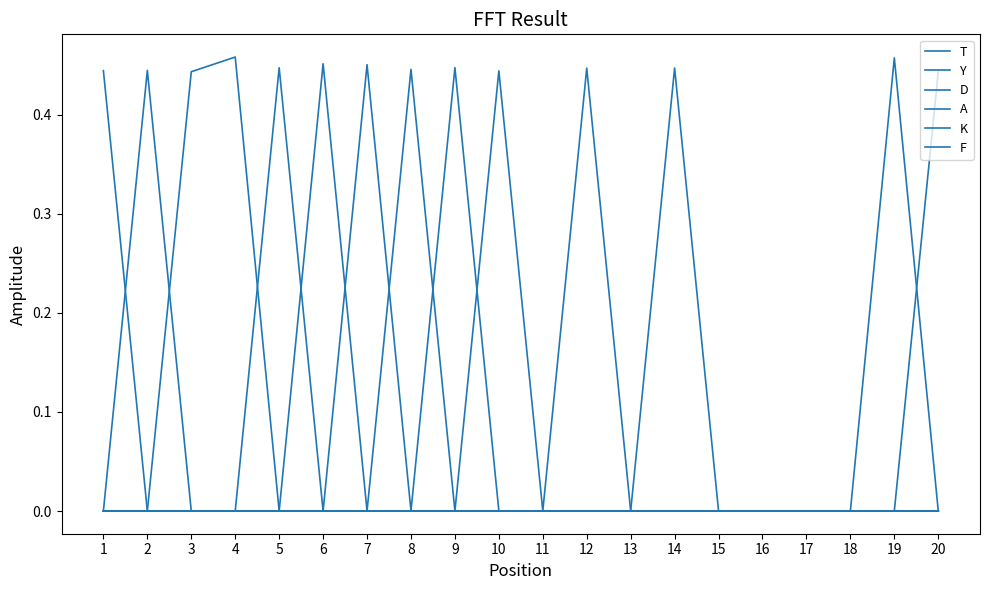

Between 6 and 9, which is larger?

6